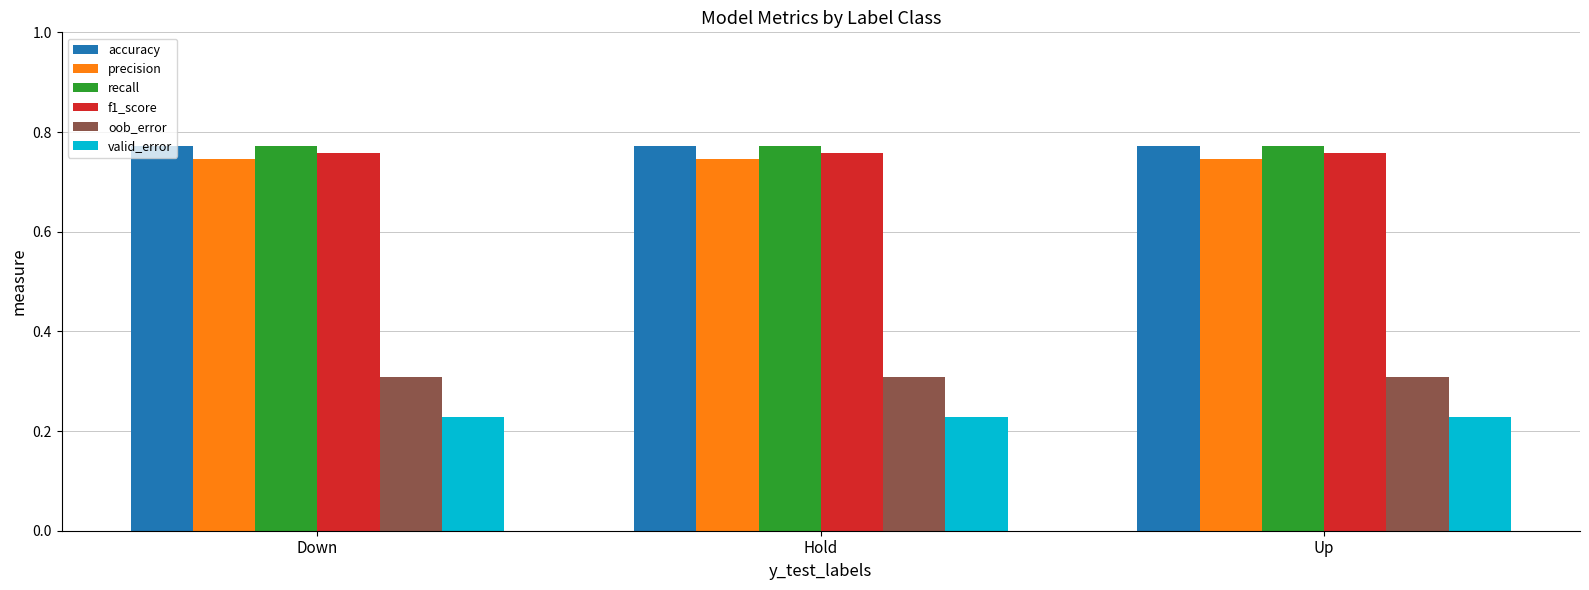

What is the label of the 1st bar from the left?

Down